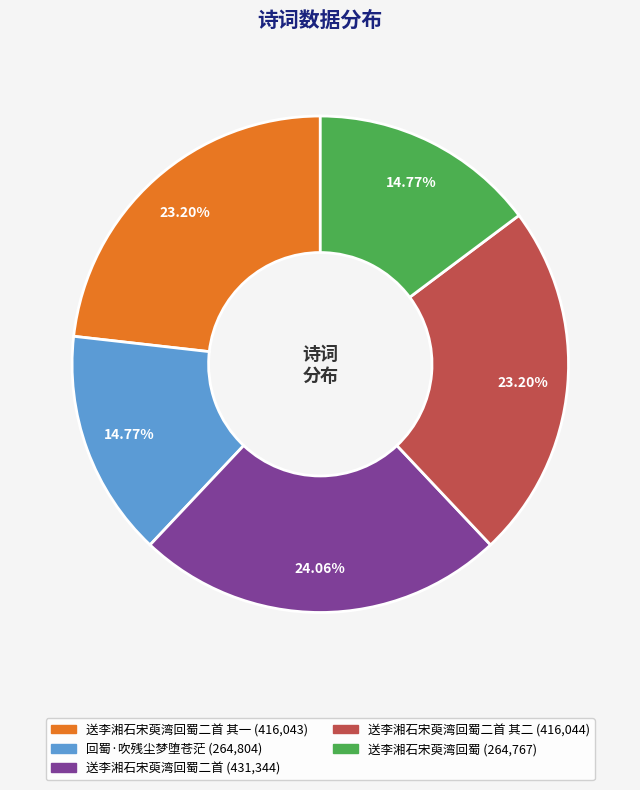

Is there any slice that represents more than half of the pie?

No